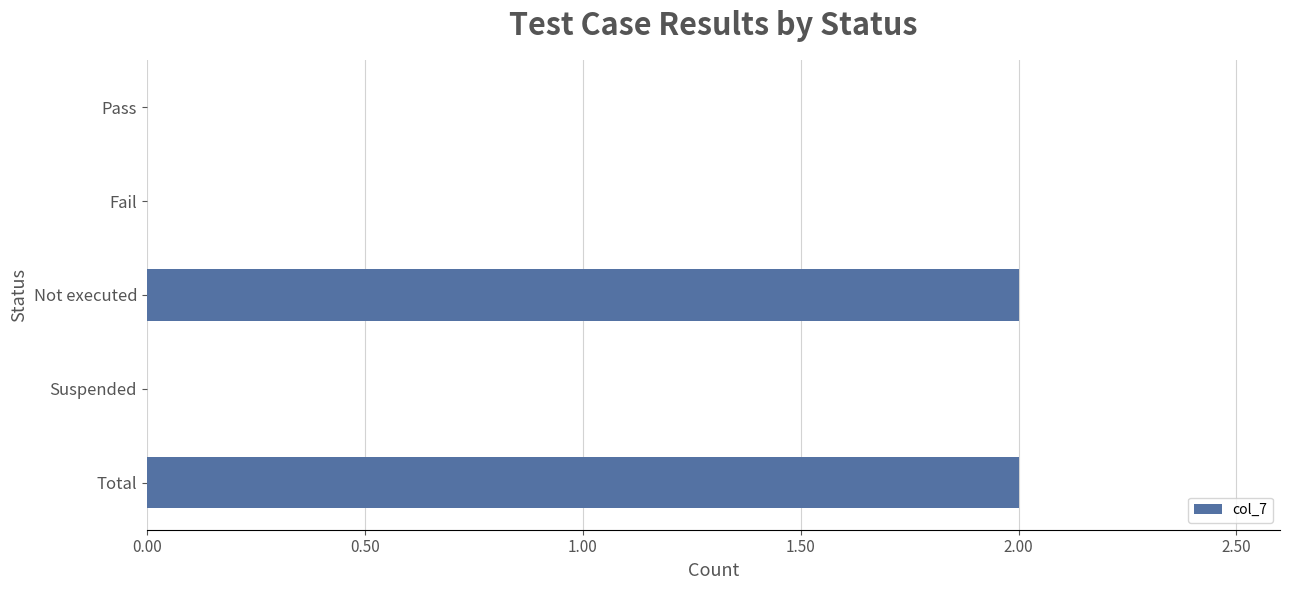

What is the change in value from Pass to Total?

+2